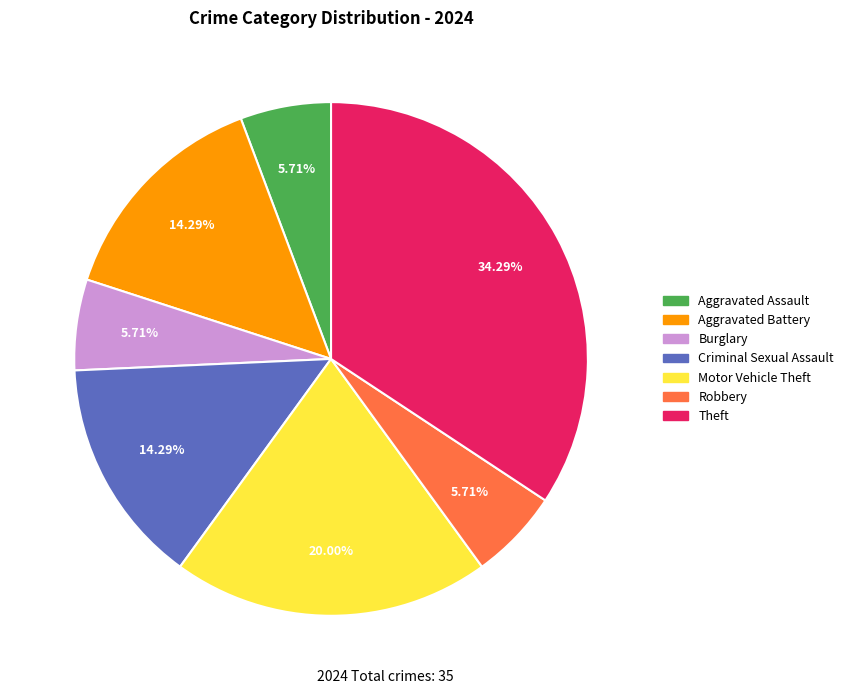

Is there any slice that represents more than half of the pie?

No